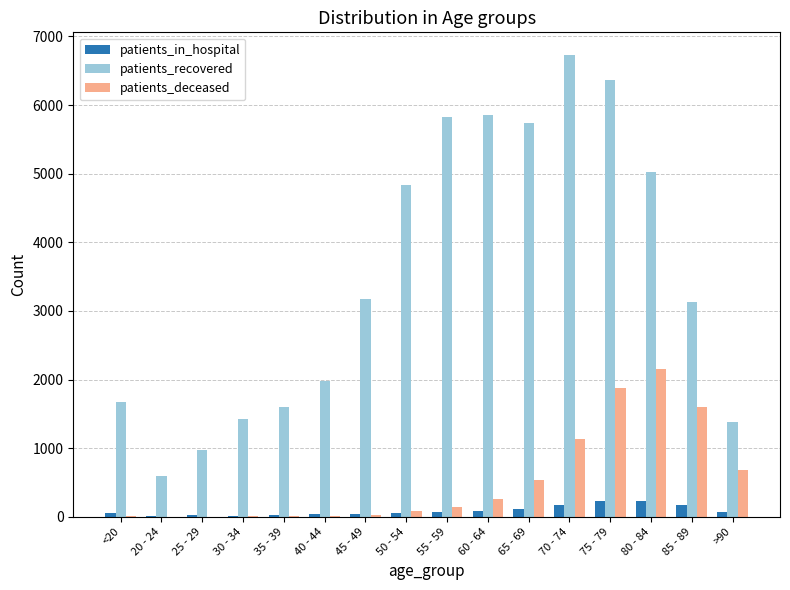

How many groups of bars are there?

16